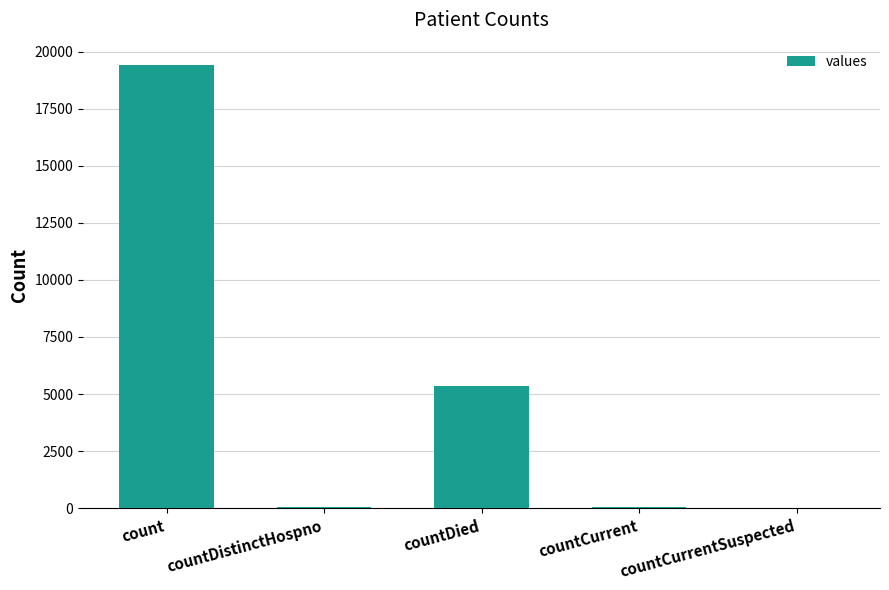

The value at countDied is 5357. True or false?

True